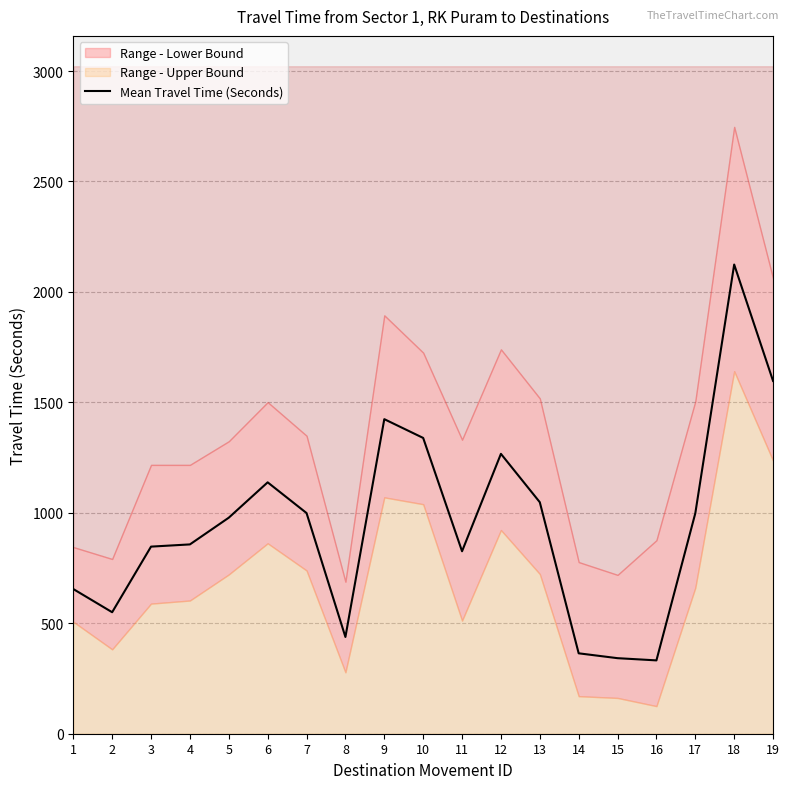

Count the number of values greater than 978.

9